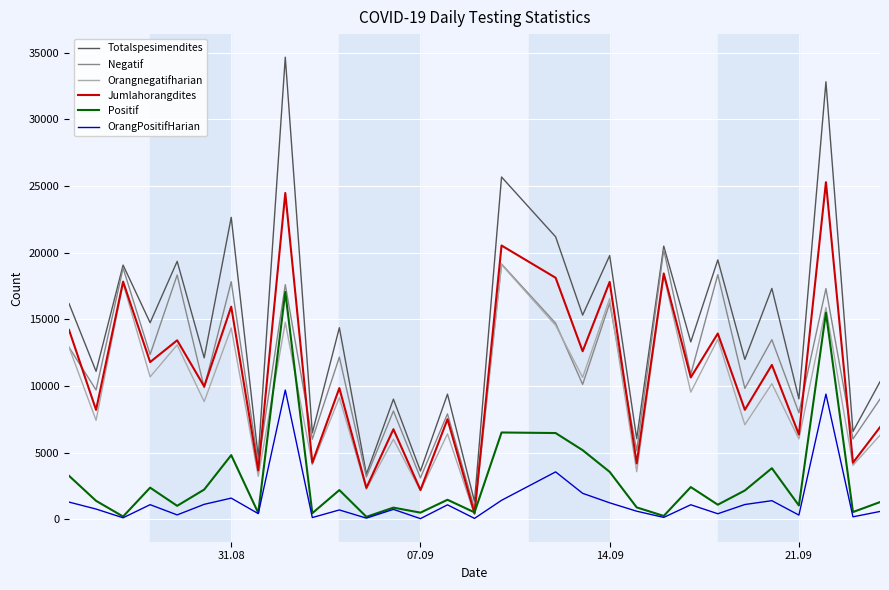

True or false: Totalspesimendites and Orangnegatifharian intersect in this chart.

False